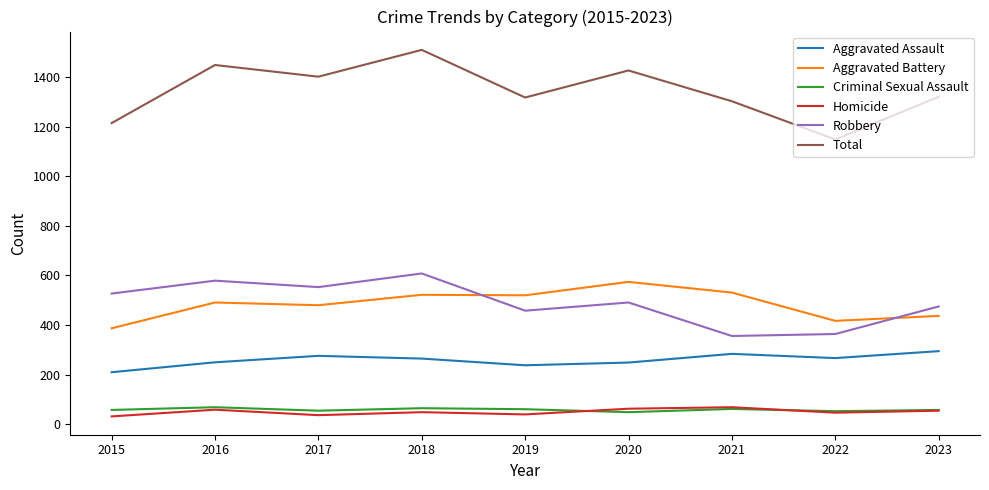

Is the value of Total at 2023 greater than the value of Aggravated Assault at 2017?

Yes